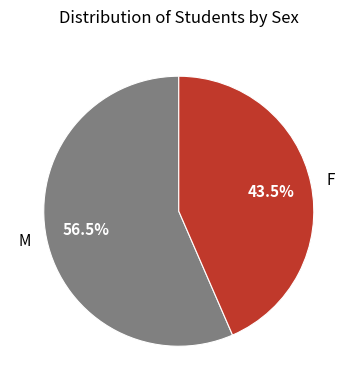

What percentage is NOT represented by M?

43.5%